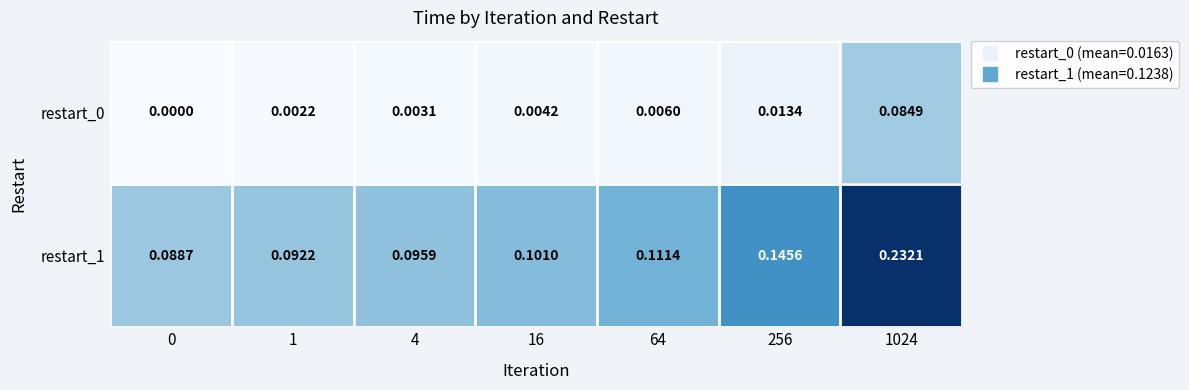

Is the value of restart_1 at 256 greater than the value of restart_0 at 16?

Yes